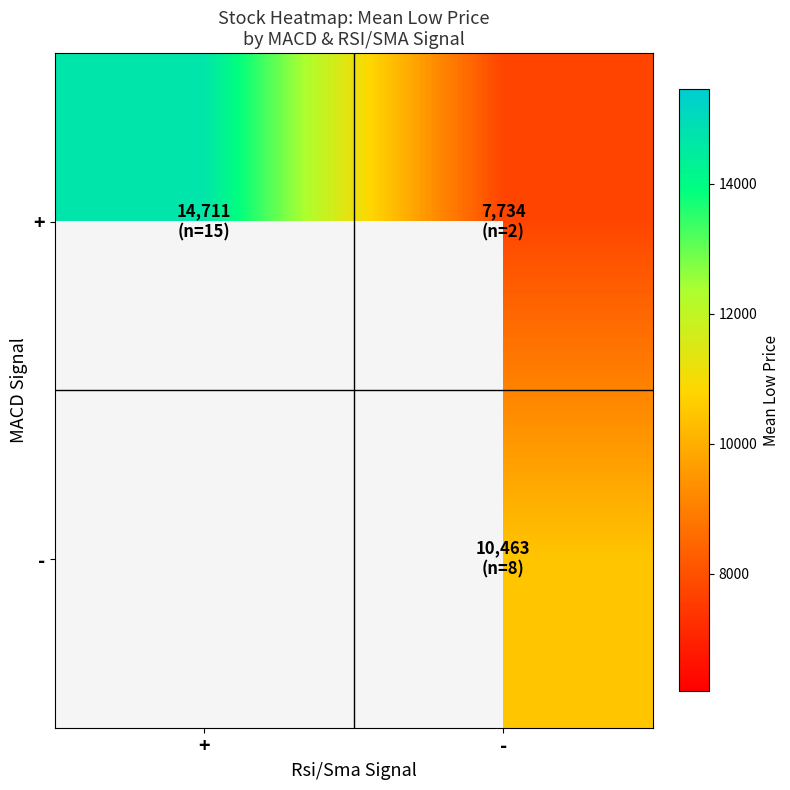

Is the value of + at + greater than the value of - at +?

No